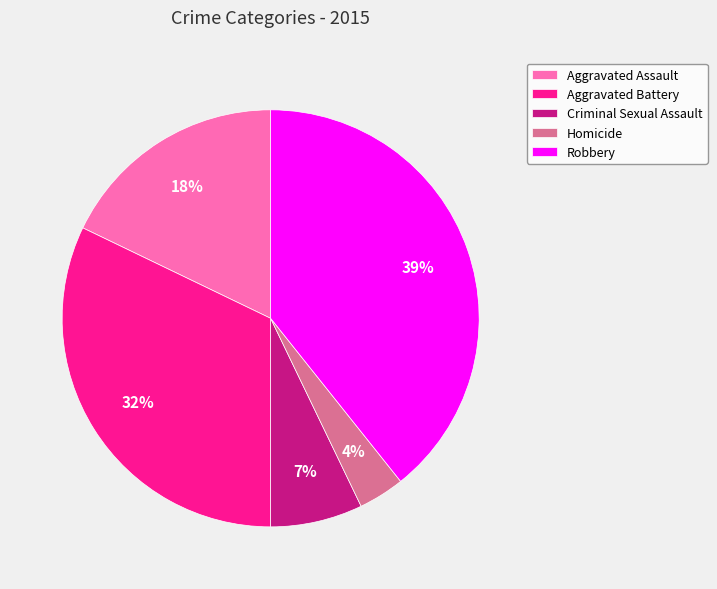

What is the smallest slice in the pie chart?

Homicide